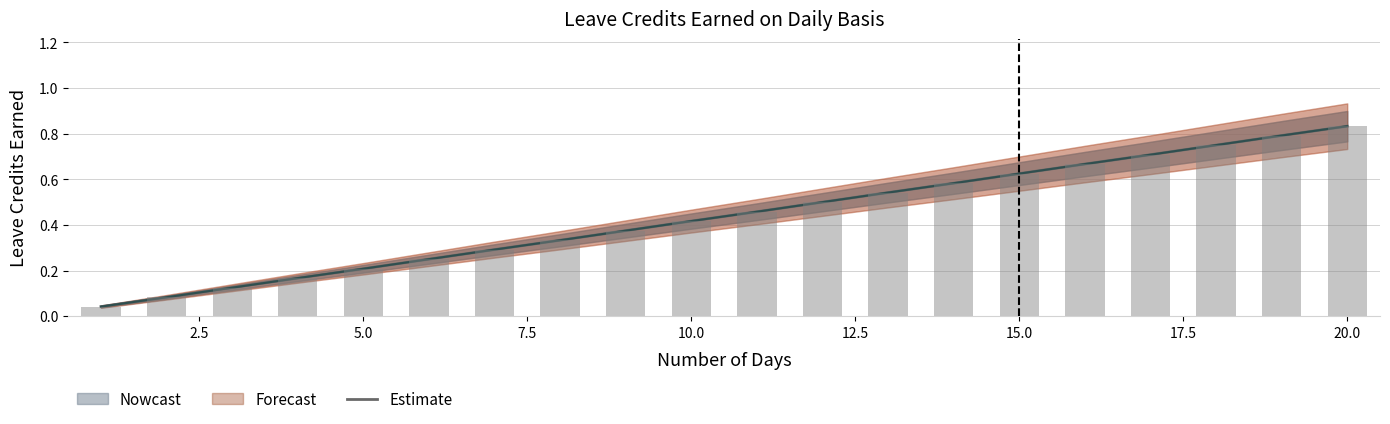

Does the chart contain stacked bars?

No